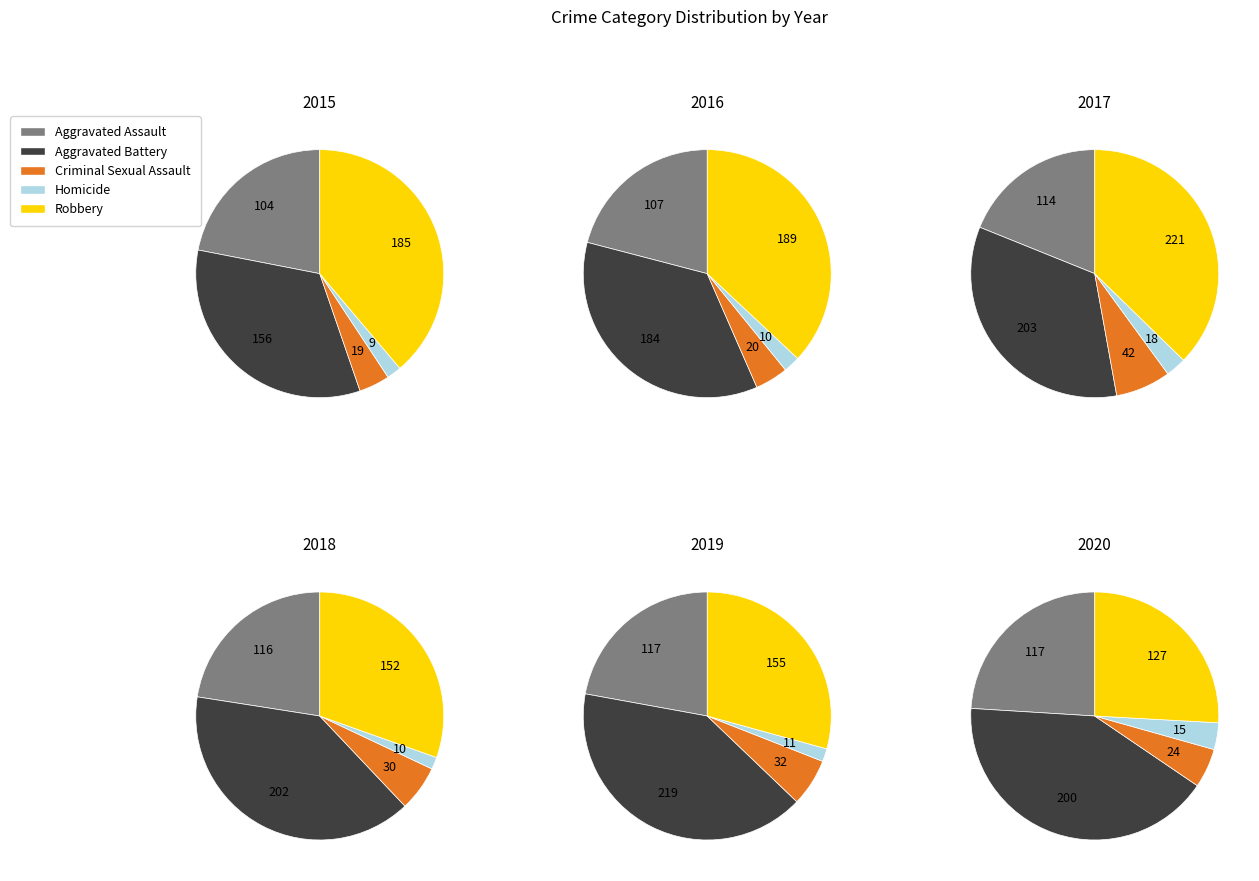

True or false: Aggravated Assault accounts for 32% of the total.

False